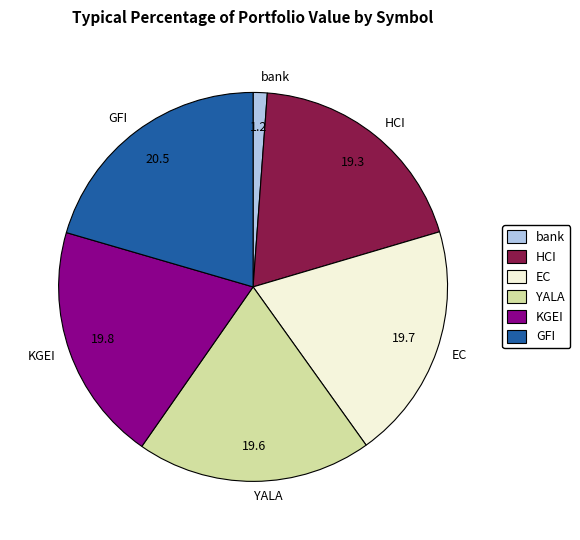

Is there a majority slice in this chart?

No